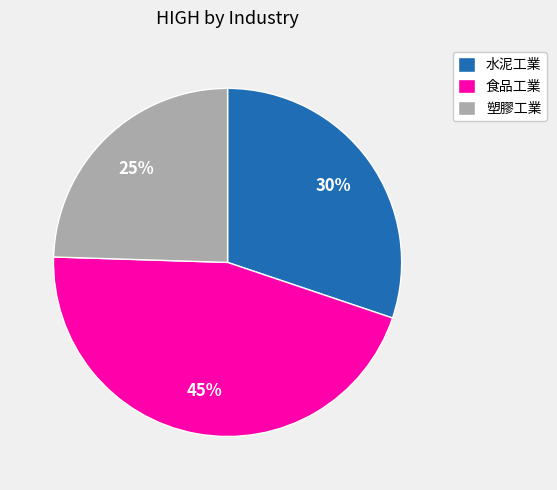

True or false: 水泥工業 accounts for 30% of the total.

True